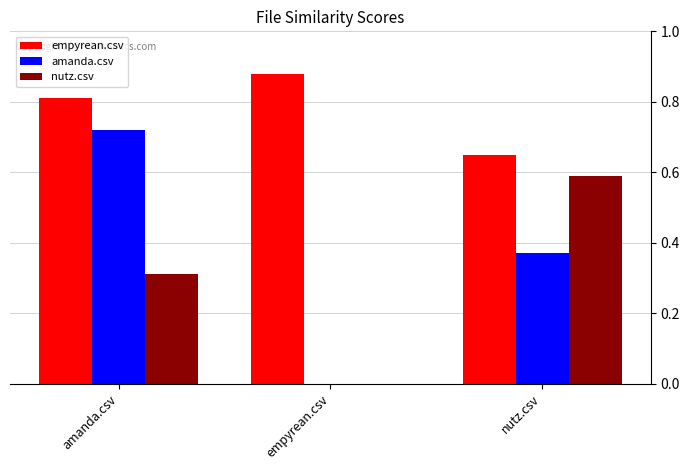

What is the sum of all amanda.csv values?

1.1